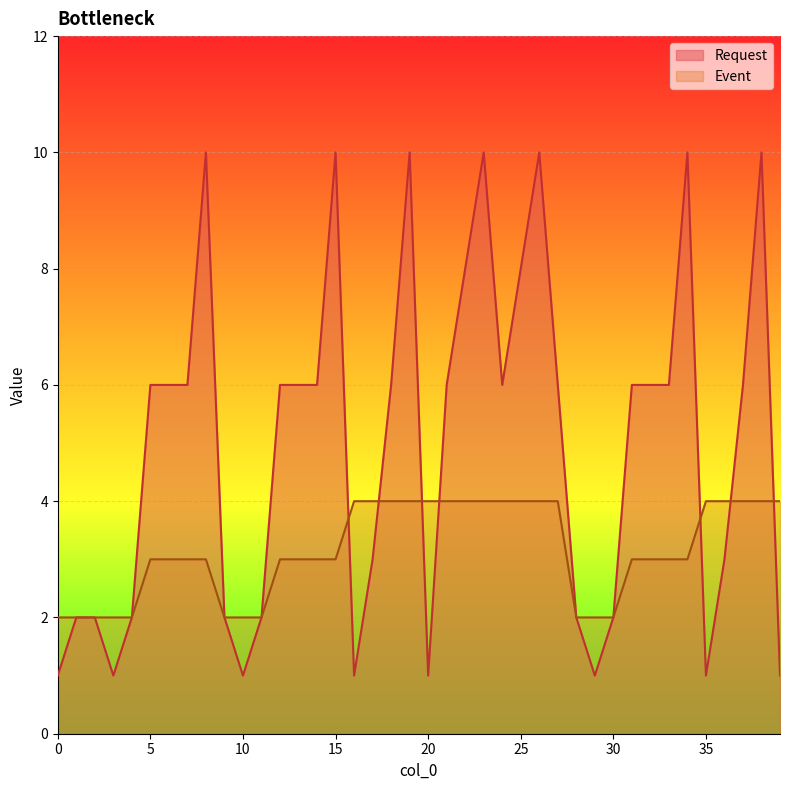

Where do Request and Event first cross each other?

15 and 16